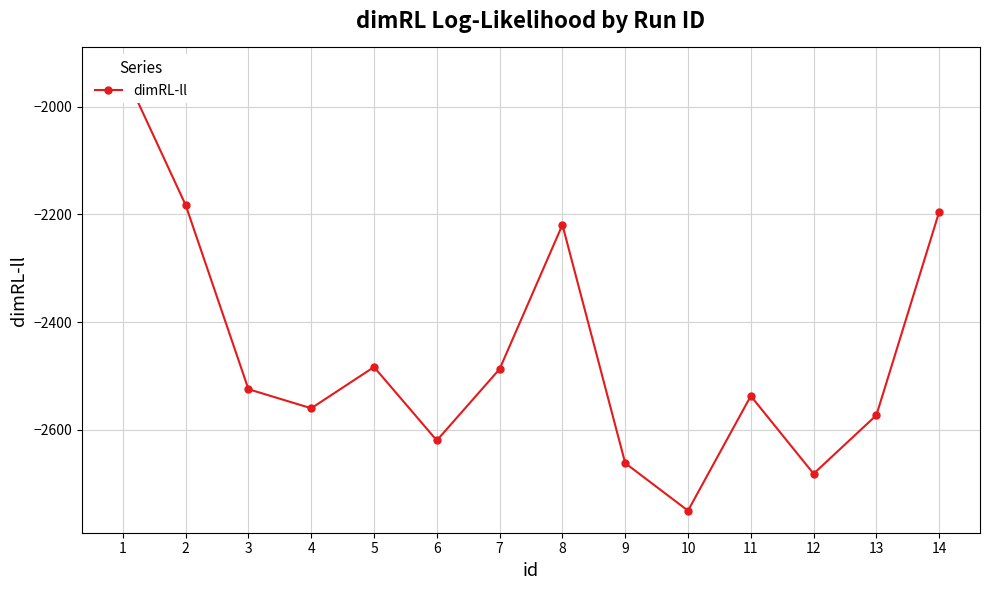

Reading left to right, what are all the values shown in this chart?

1=-1930.7	2=-2182.5	3=-2524.8	4=-2560.3	5=-2483.6	6=-2620.1	7=-2487.4	8=-2219.4	9=-2662.2	10=-2750.5	11=-2537.4	12=-2681.9	13=-2573.1	14=-2195.2